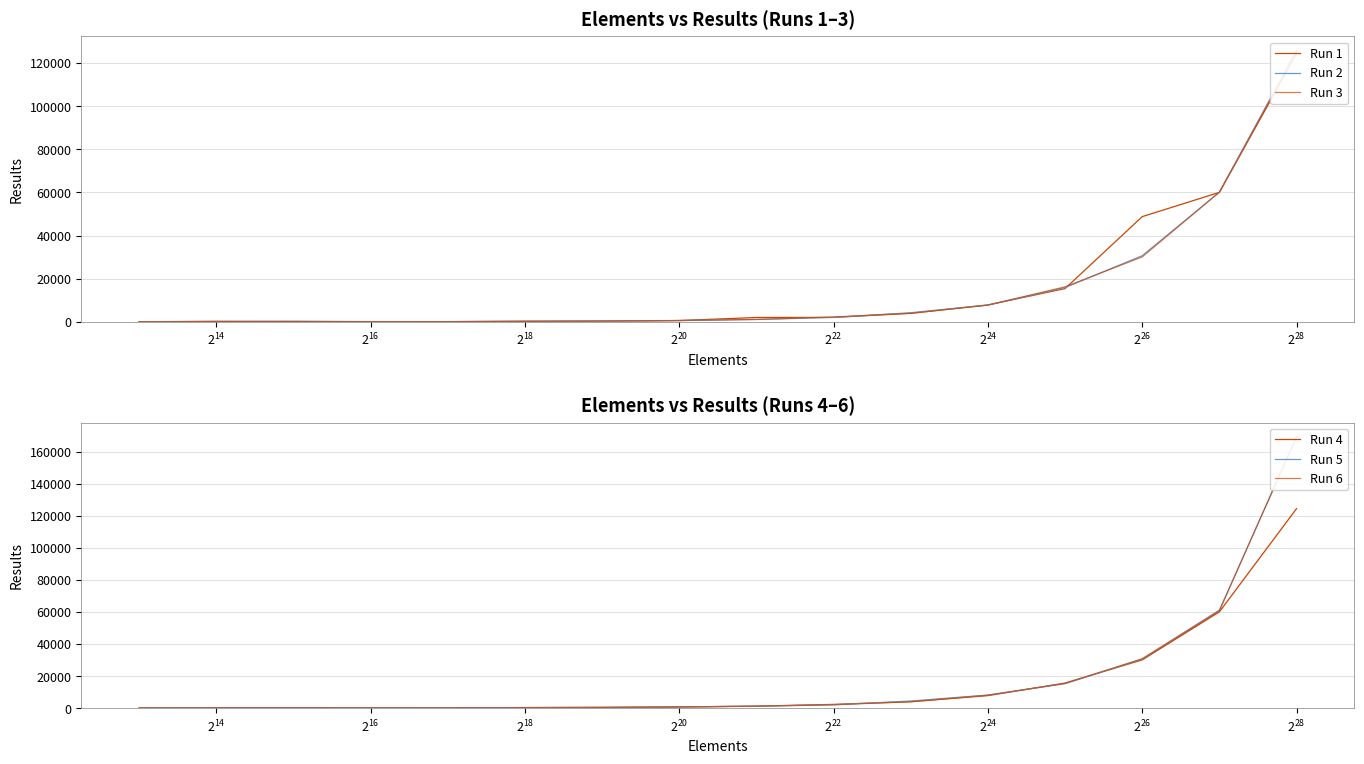

What position from the left is $\mathdefault{2^{28}}$?

10